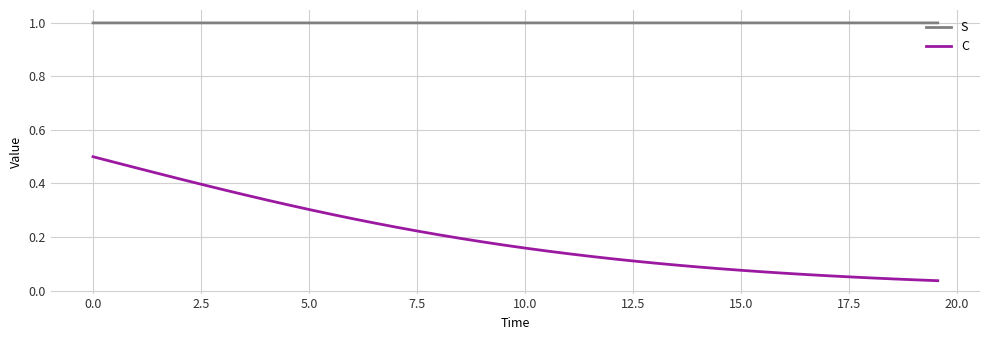

What is the minimum value for S?

1.0